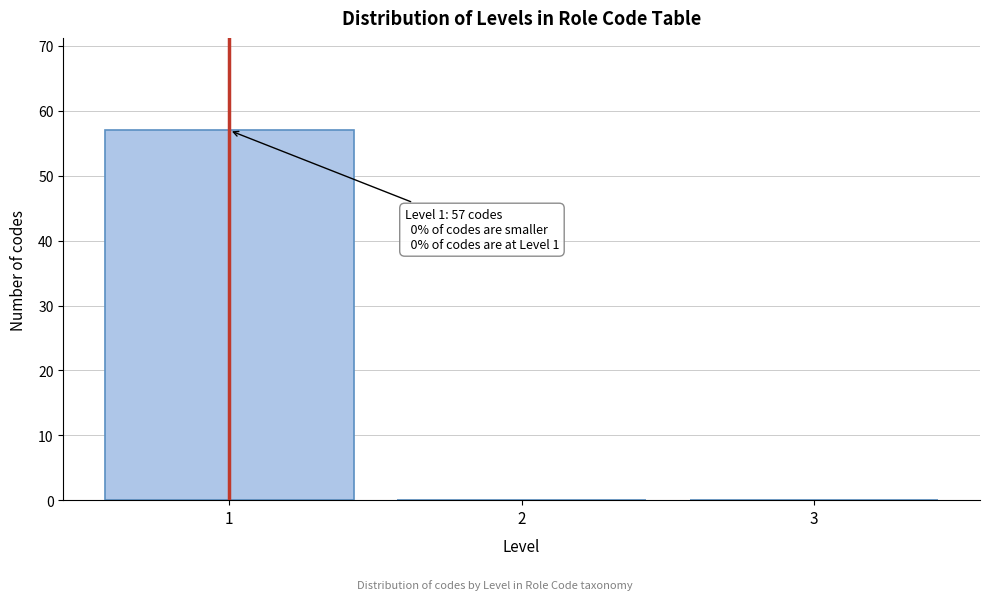

Reading right to left, extract all data points from this chart.

3=0	2=0	1=57